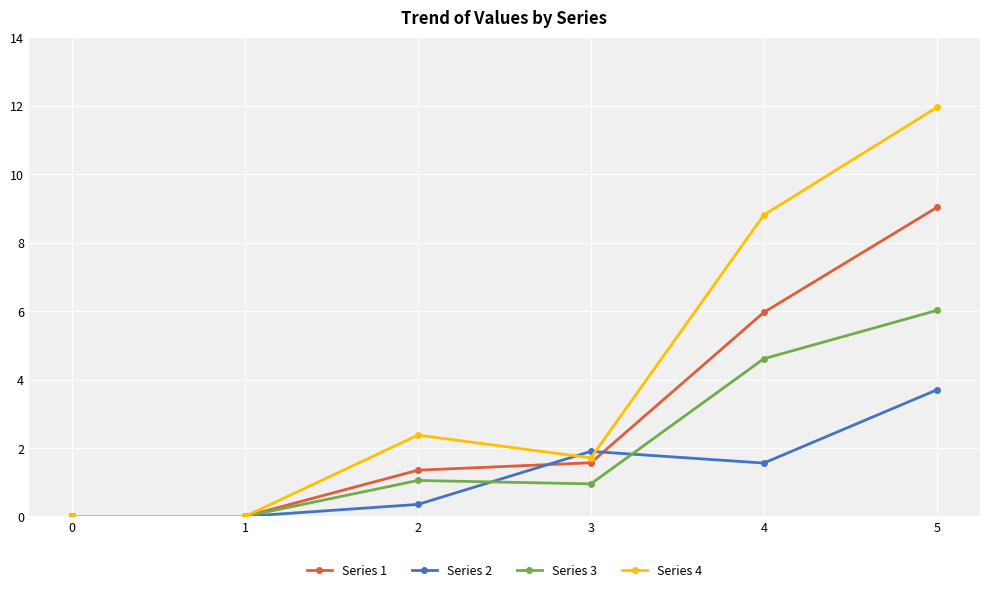

Rank the series by their maximum value, from highest to lowest.

Series 4, Series 1, Series 3, Series 2